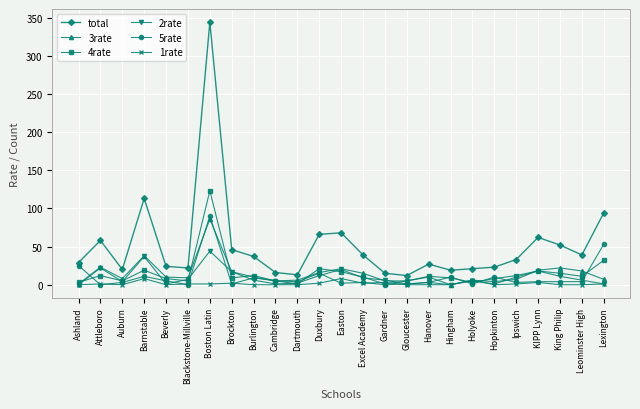

List the series in order of their peak value, lowest first.

1rate, 2rate, 3rate, 5rate, 4rate, total